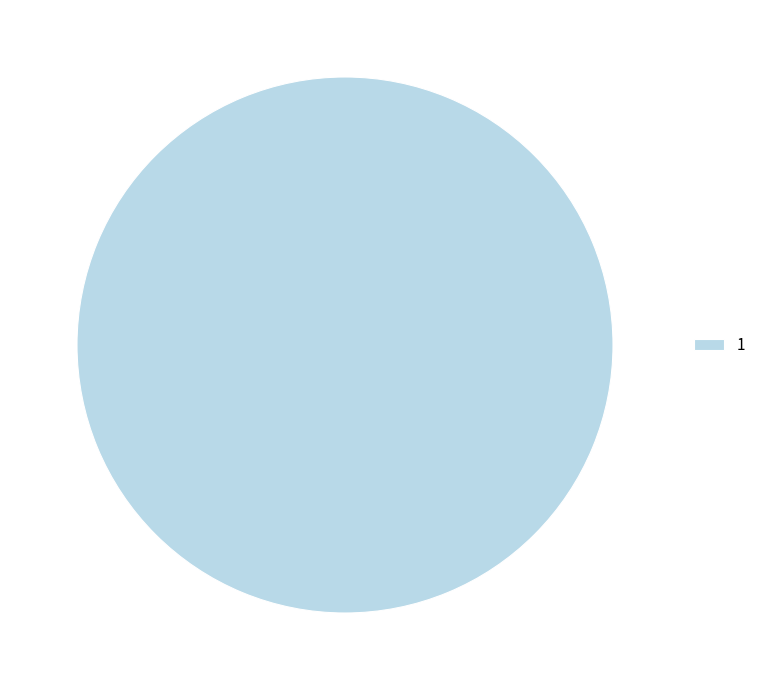

Is there any slice that represents more than half of the pie?

Yes